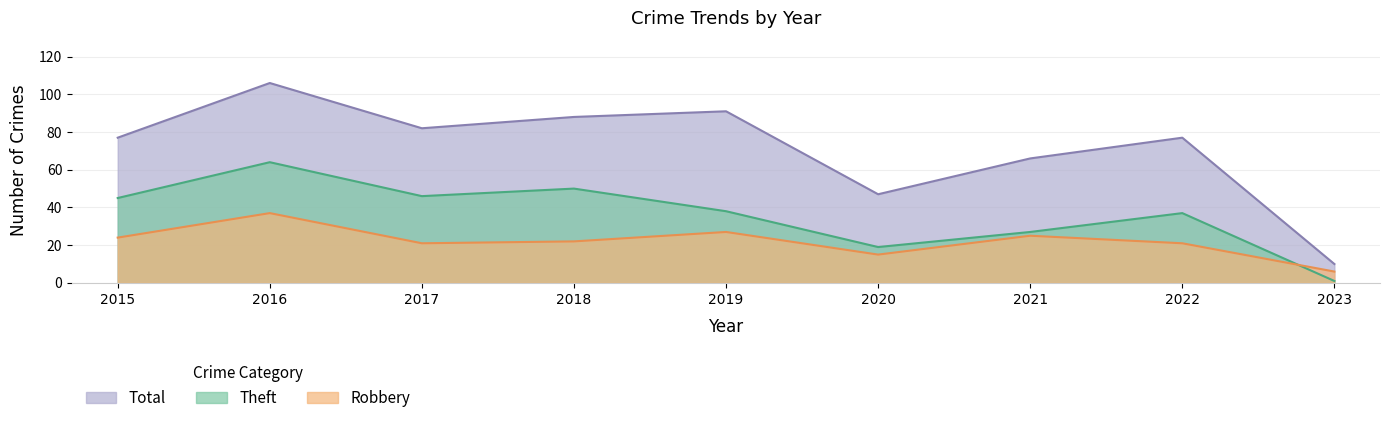

Which series changed the most between 2015 and 2019?

Total